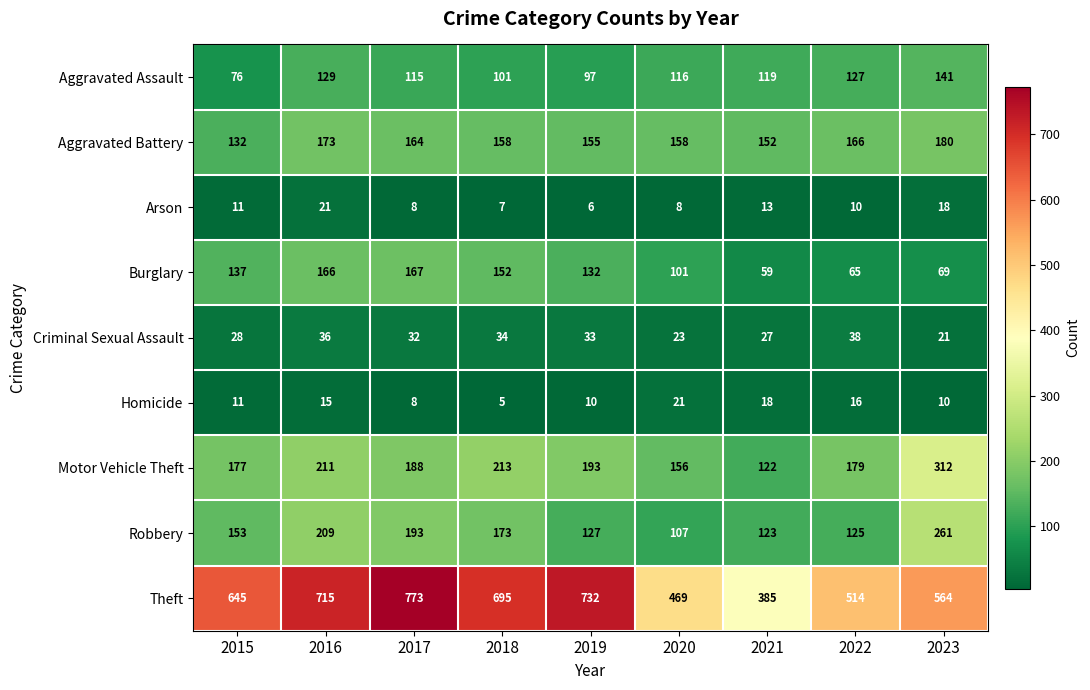

How many categories are shown in the chart?

9